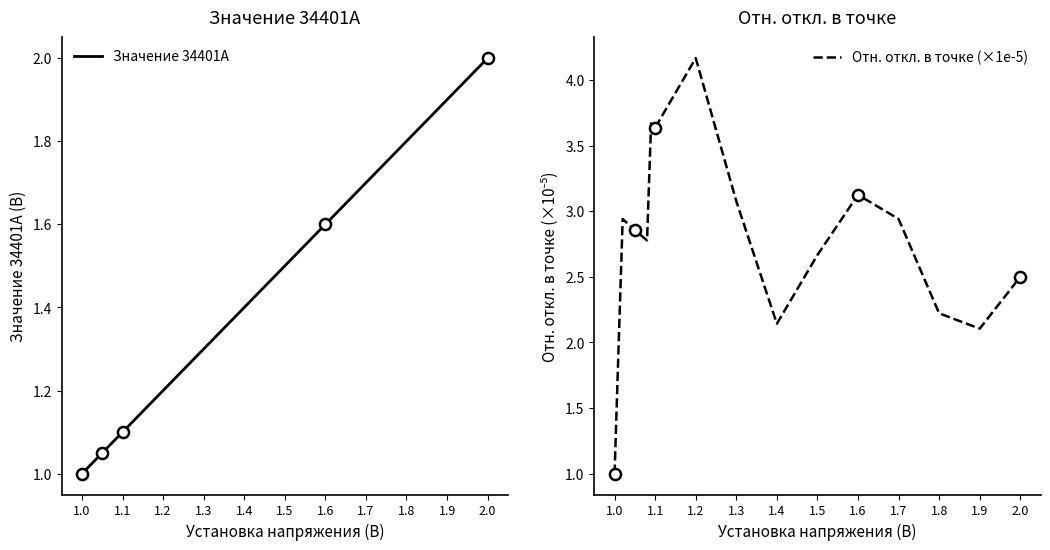

At which label does Отн. откл. в точке (×1e-5) reach its minimum?

1.0